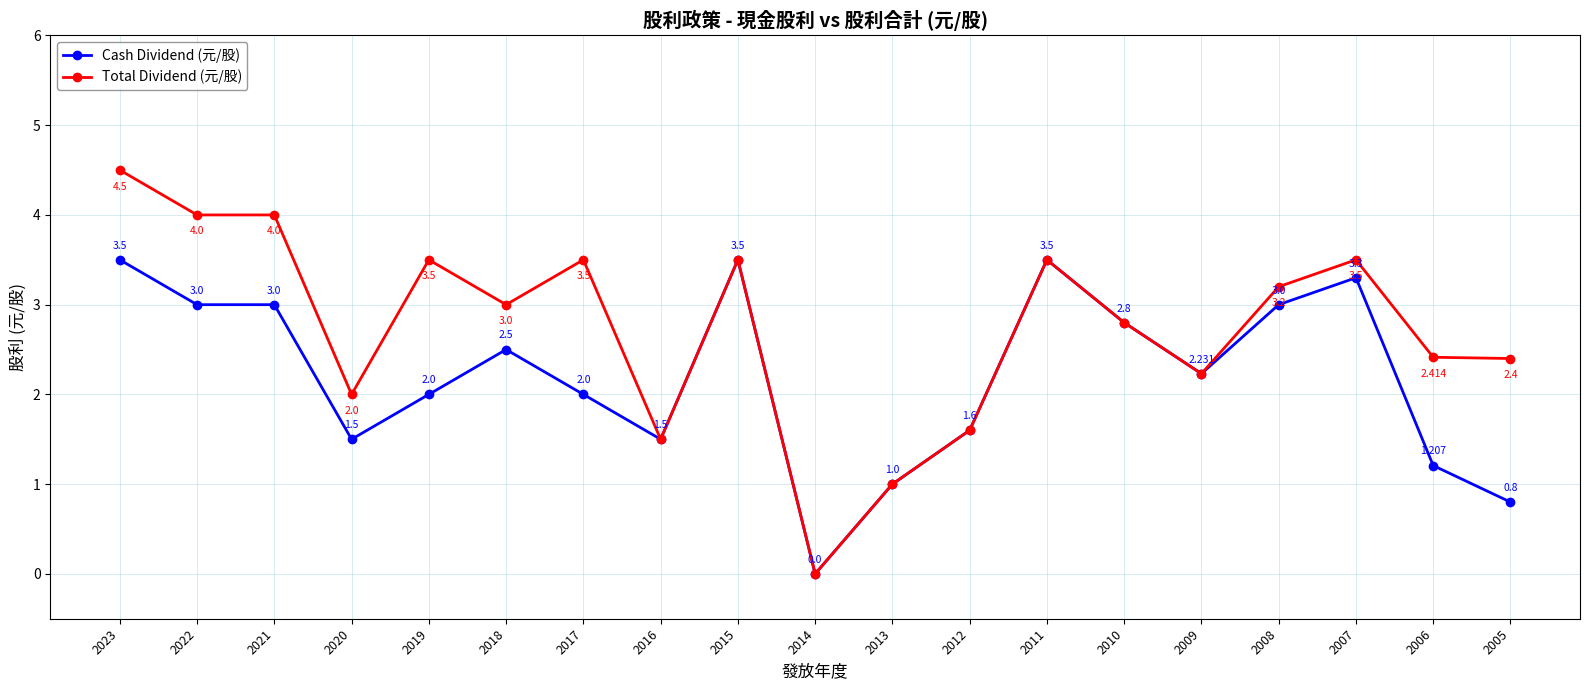

What is the sum of the Total Dividend (元/股) values at 2014 and 2013?

1.0